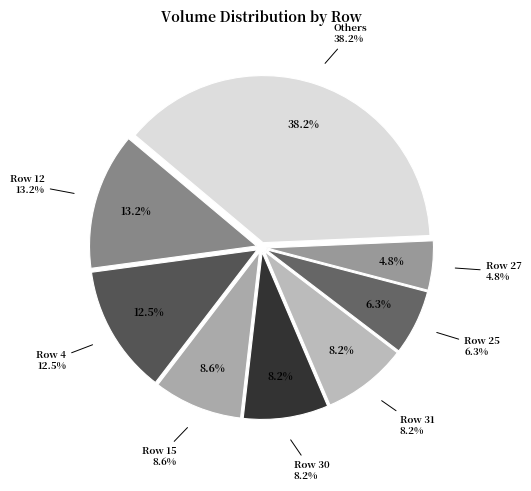

What is the ratio of the value at 15 to the value at 8?

14.2